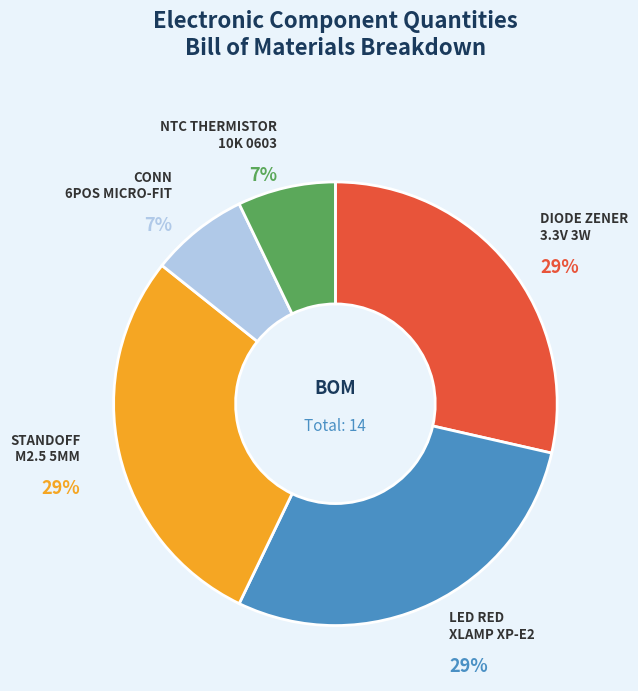

To the nearest percent, what is the average slice percentage?

20%